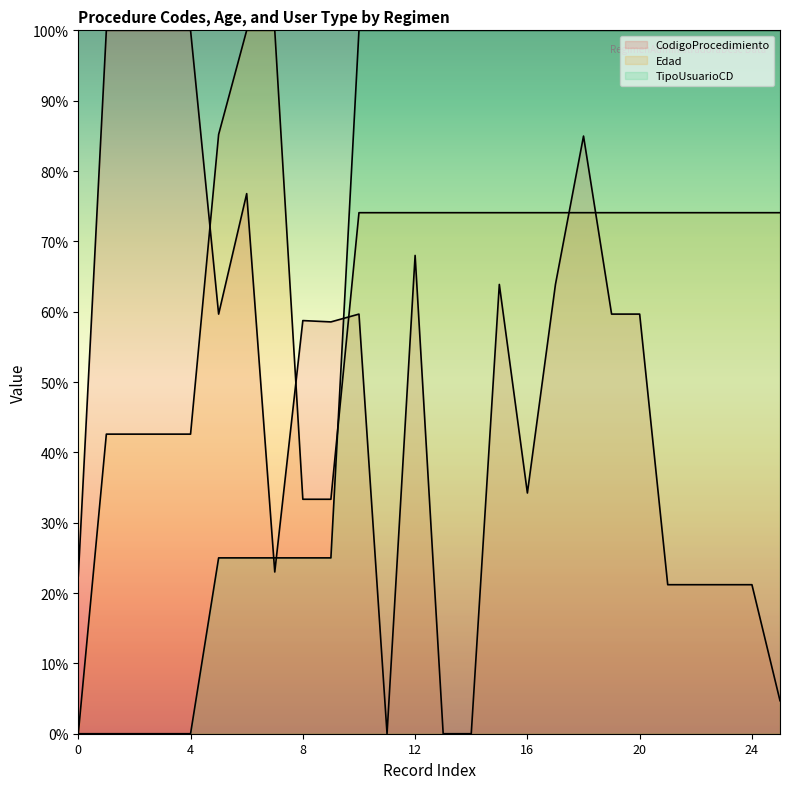

What is the total value across all series at 3?

169.8